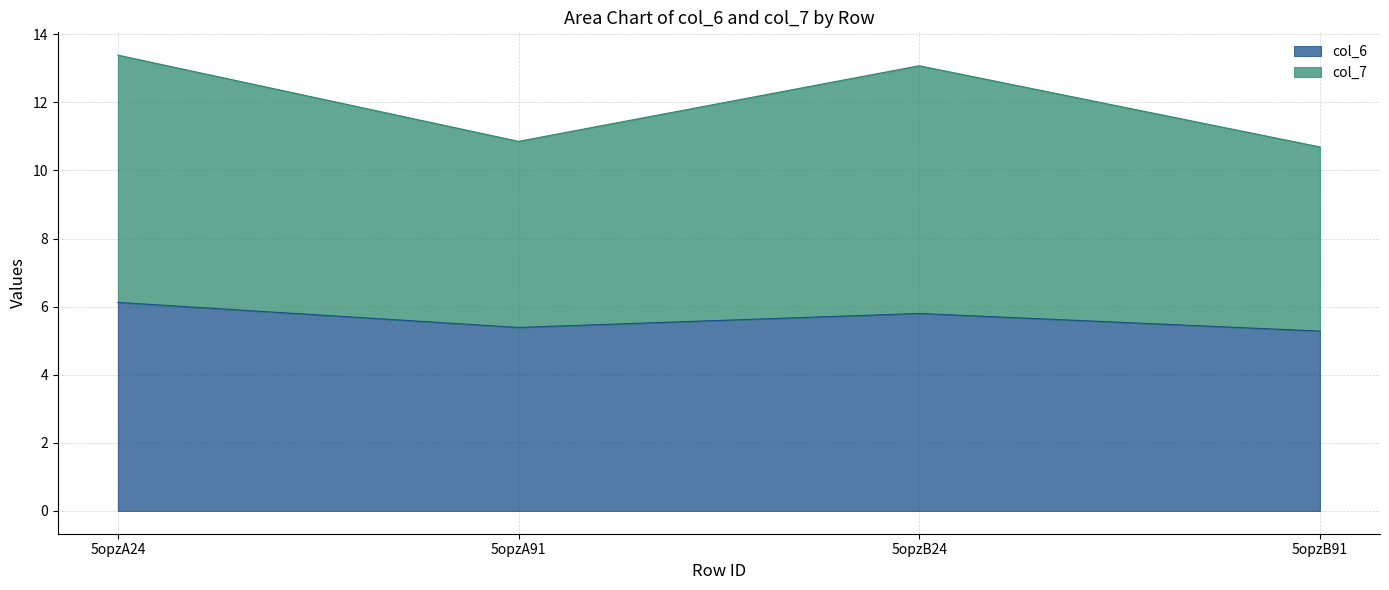

Reading left to right, transcribe the values for col_6.

5opzA24=6.1	5opzA91=5.4	5opzB24=5.8	5opzB91=5.3